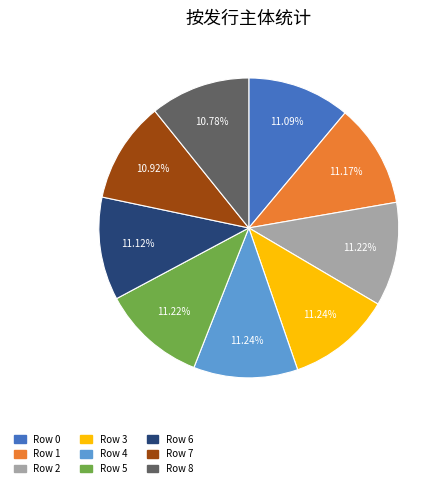

What is the ratio of the value at Row 3 to the value at Row 8?

1.0